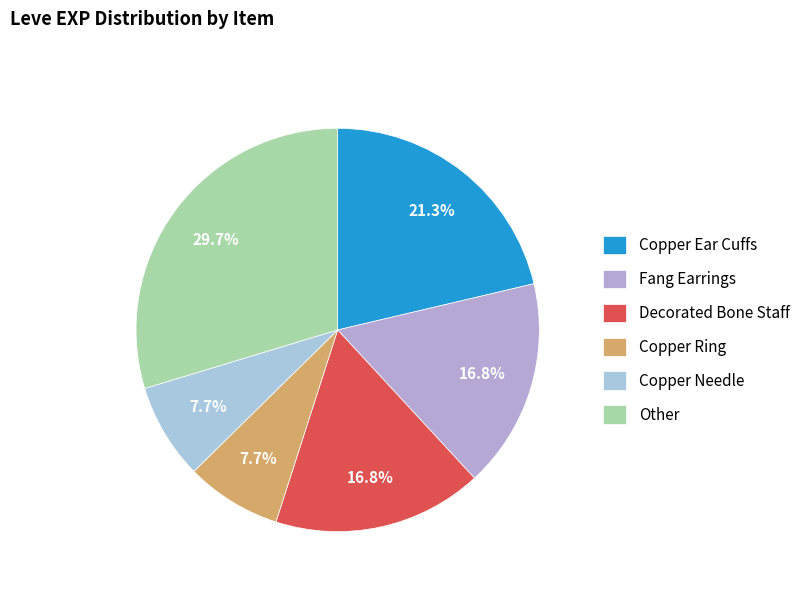

Does any single category account for the majority?

No